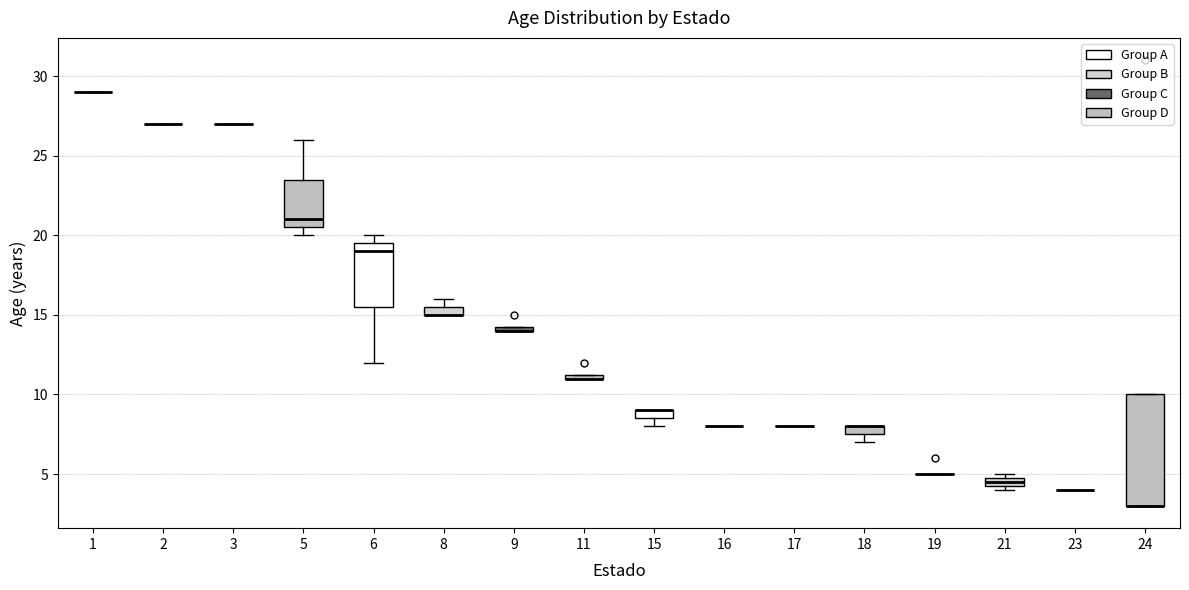

Comparing the boxes themselves (not the whiskers), which one is the tallest?

24